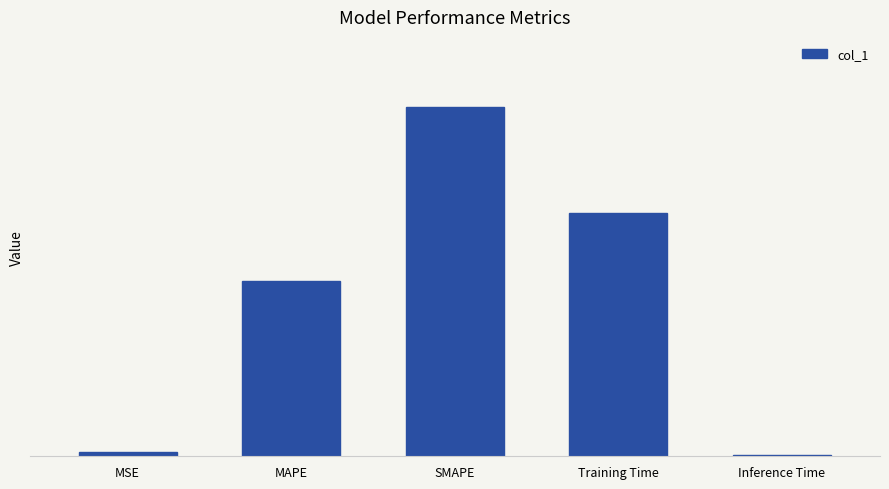

At which category does the chart reach its minimum across all series?

Inference Time